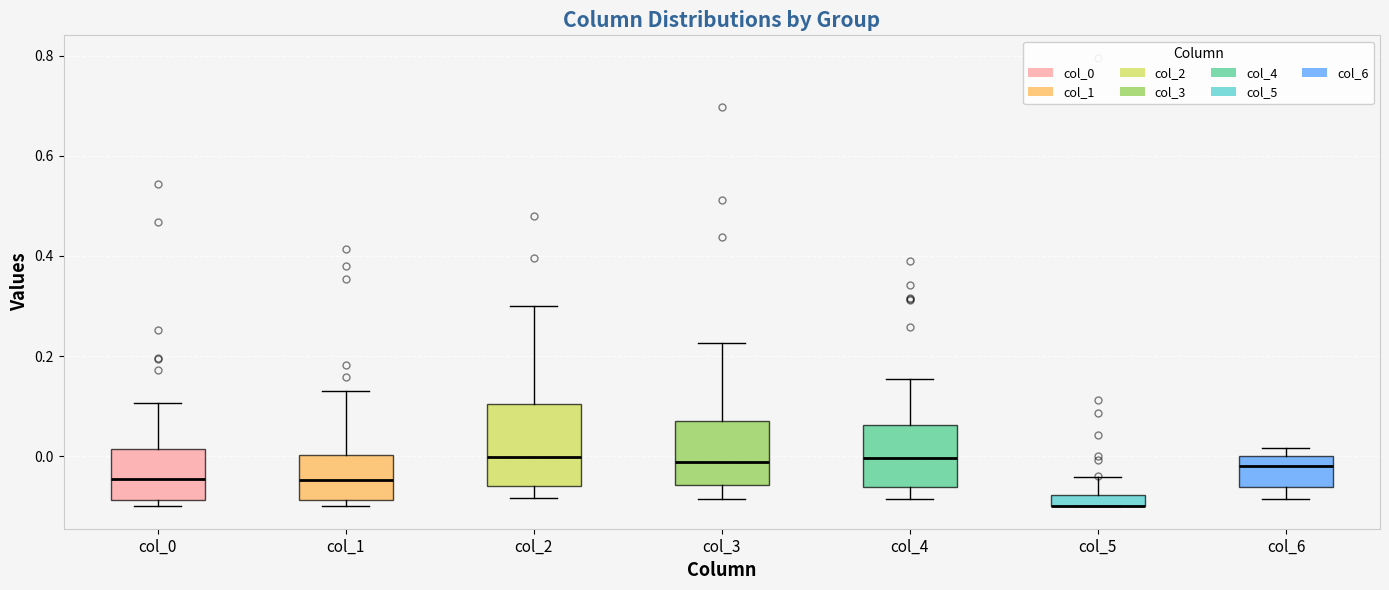

Where is the lower edge of the box for col_6 on the y-axis? The values are not printed on the chart, so give them approximately, as read against the axis.

-0.06